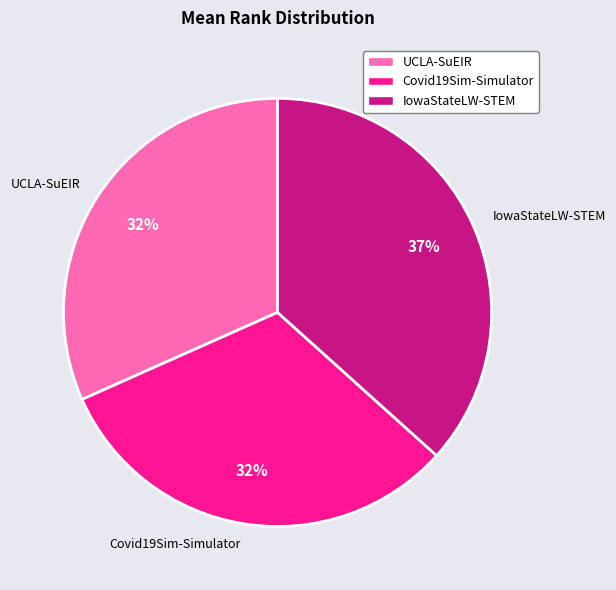

How many segments does this pie chart have?

3